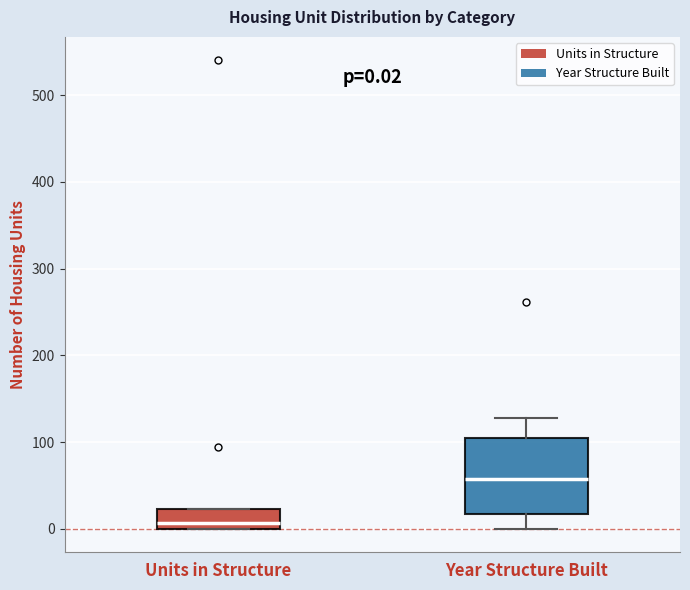

Which box's median line is the highest?

Year Structure Built